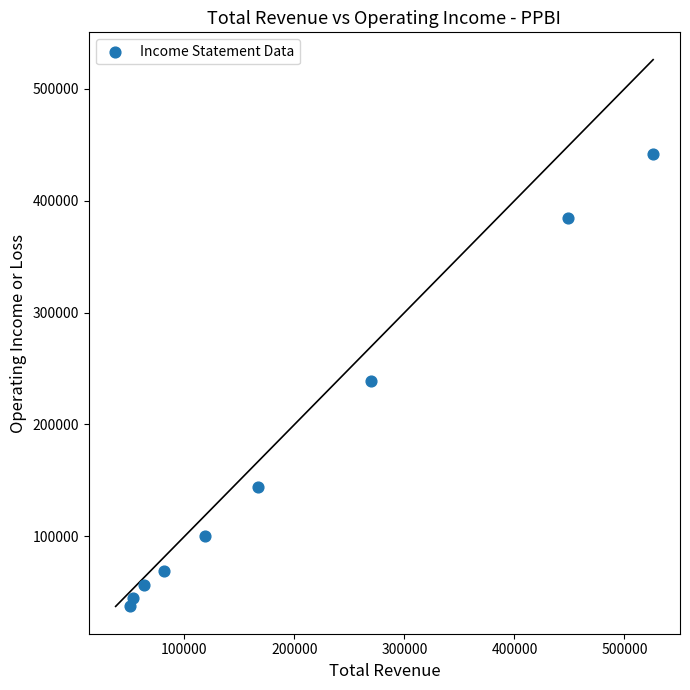

What is the range of Y values (max minus min)?

404200